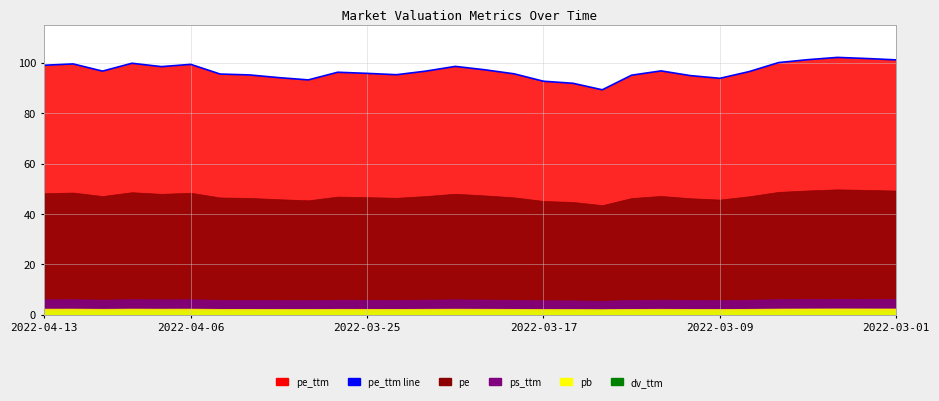

Between 6 and 2022-03-09, which is larger?

2022-03-09